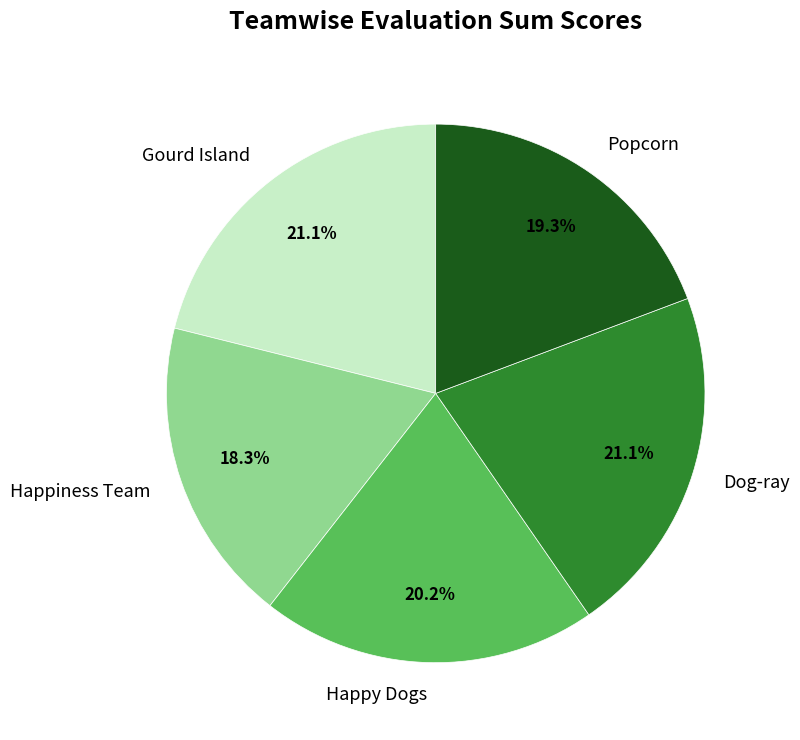

To the nearest percent, what percentage of the pie is Gourd Island?

21%